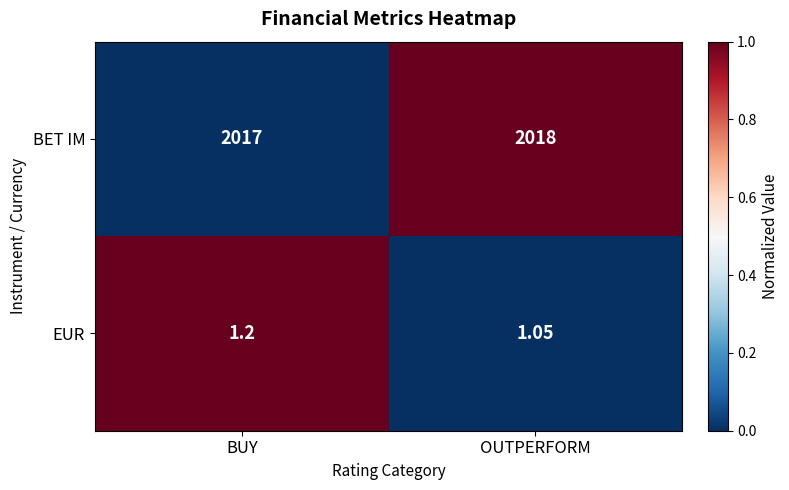

Is the value of BET IM at OUTPERFORM greater than the value of EUR at BUY?

Yes